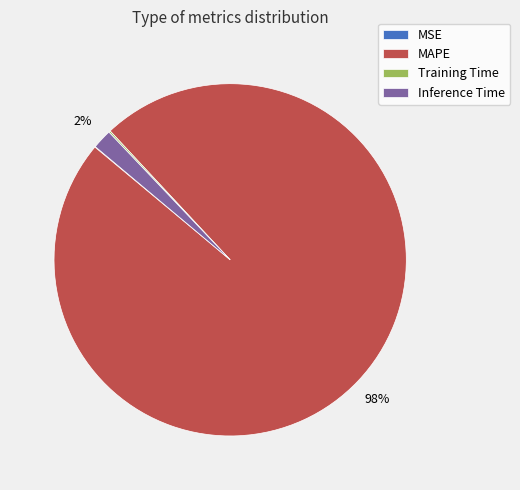

Is there a majority slice in this chart?

Yes